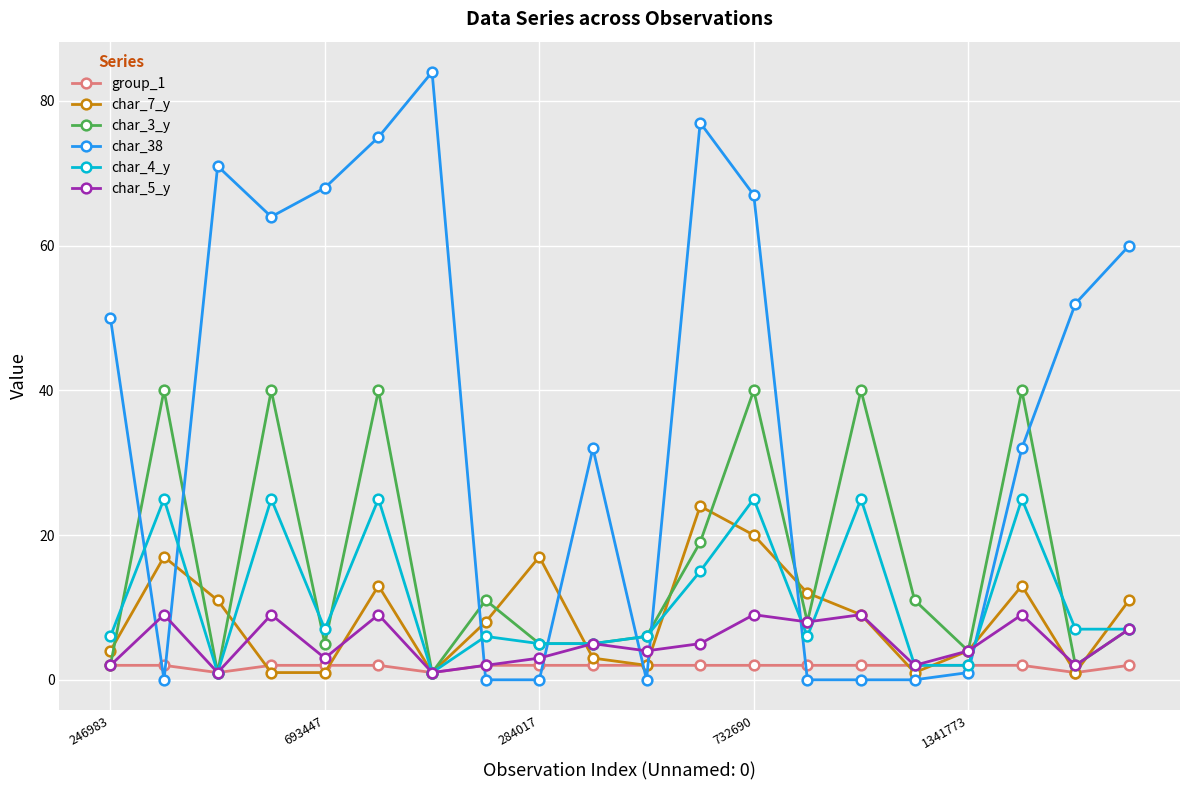

Which series has the largest range (max minus min)?

char_38